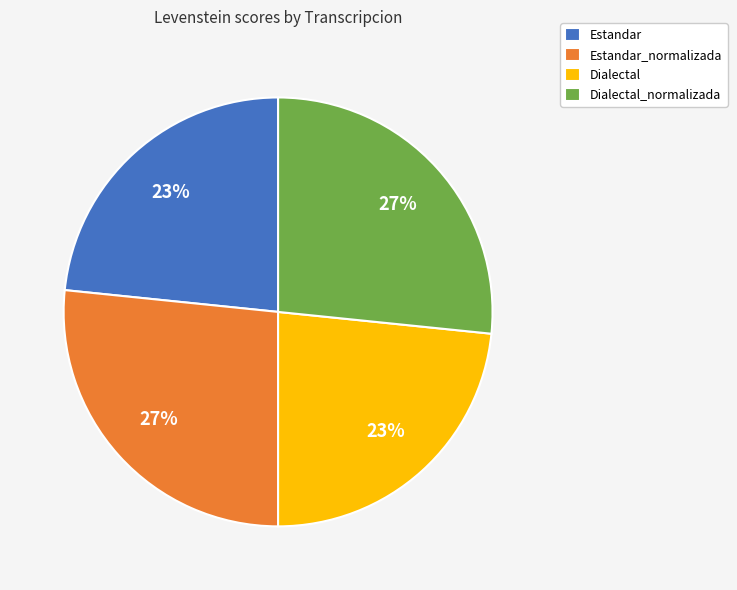

To the nearest percent, what is the average slice percentage?

25%